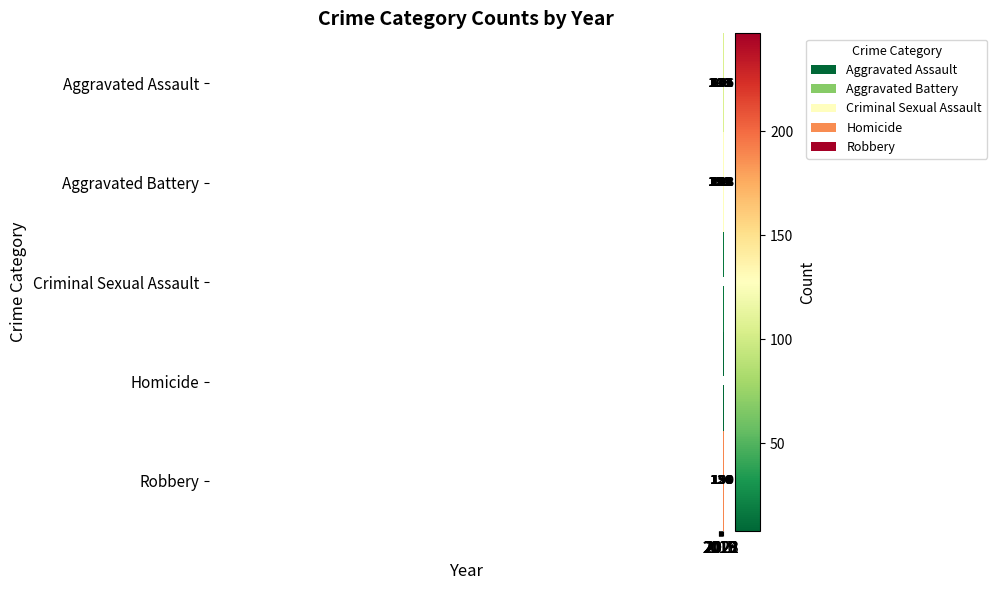

Which series has the largest total across all categories?

Robbery